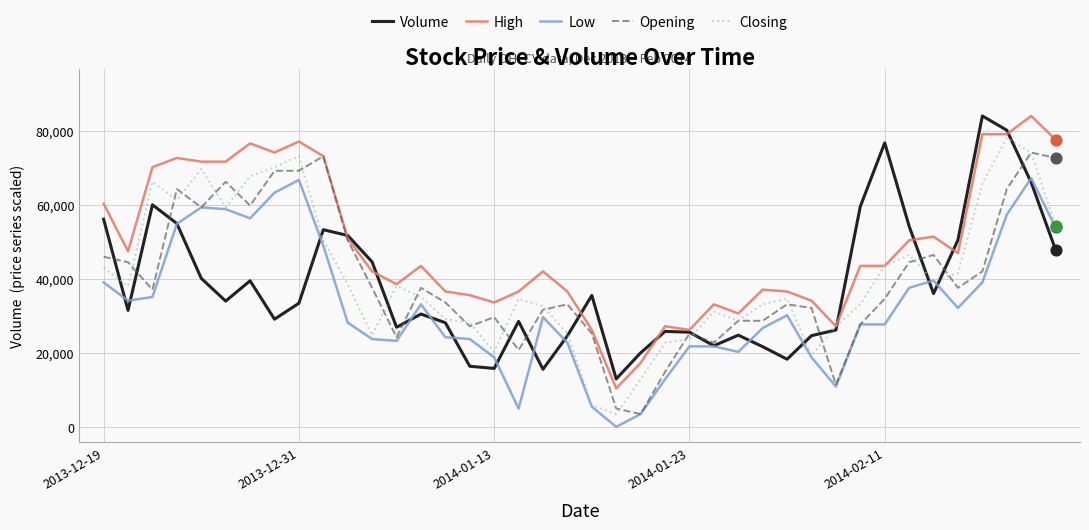

Which series has the largest total across all categories?

High